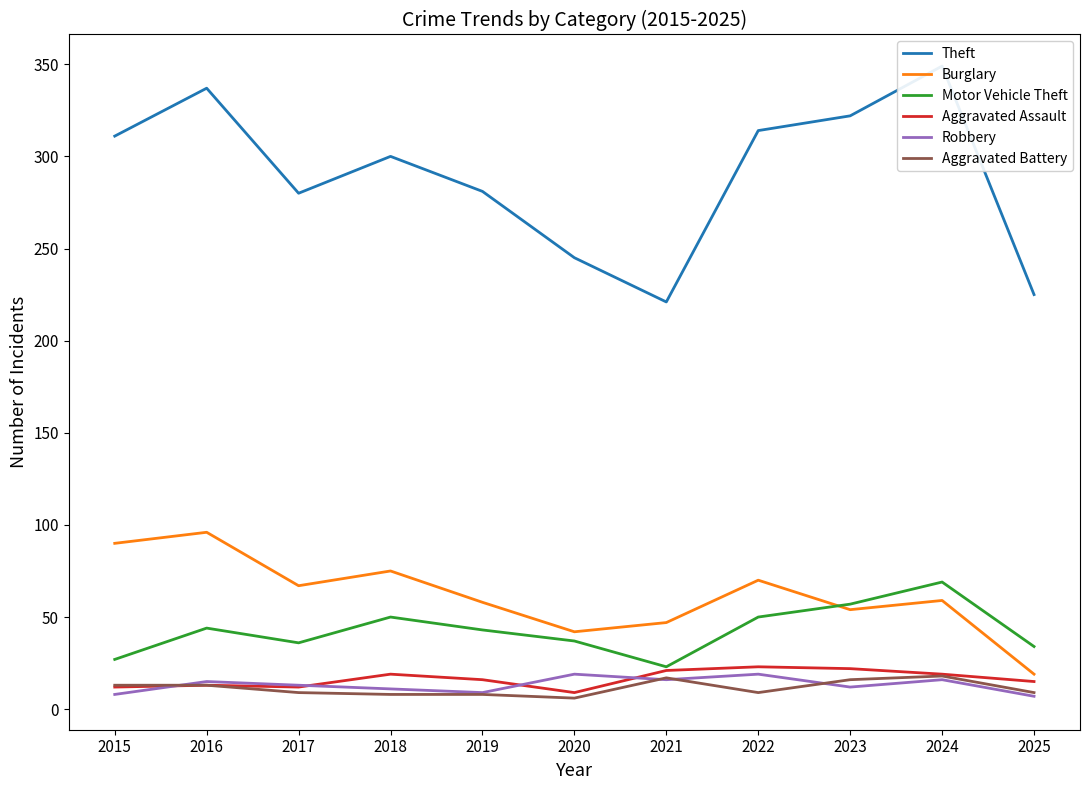

List the labels in order of Robbery value, largest first.

2020, 2022, 2021, 2024, 2016, 2017, 2023, 2018, 2019, 2015, 2025